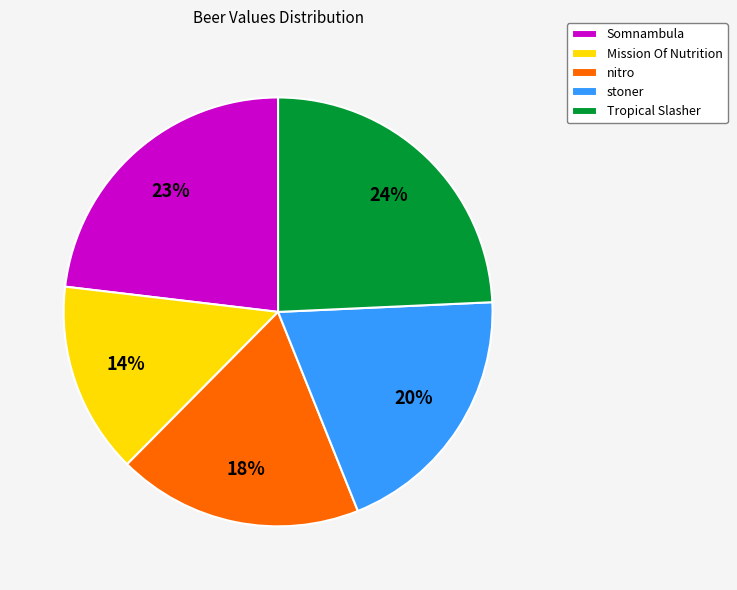

Combined, do Mission Of Nutrition and nitro account for over 50%?

No